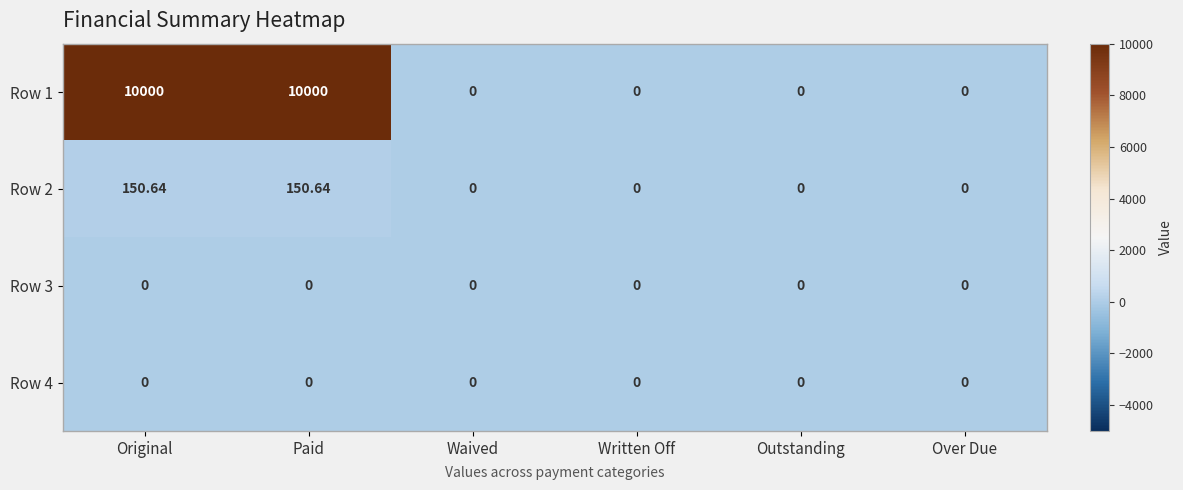

Is the value of Row 2 at Over Due greater than the value of Row 1 at Original?

No